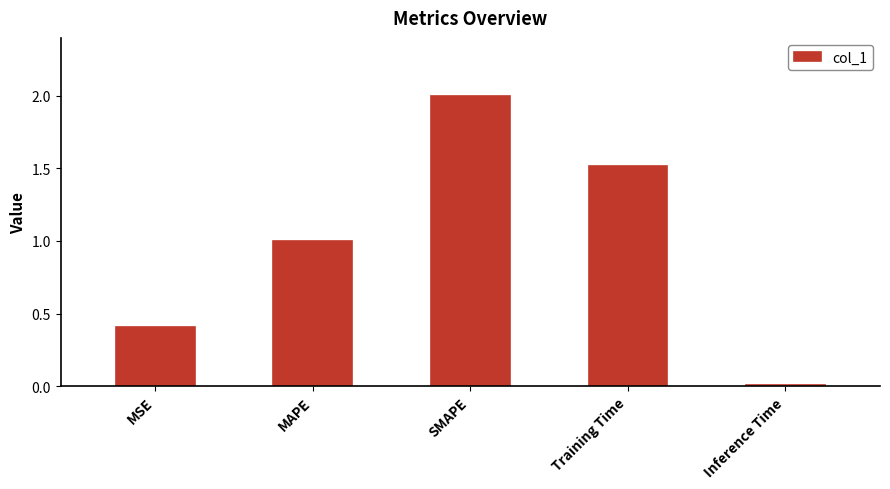

Which category has the highest value across all series?

SMAPE